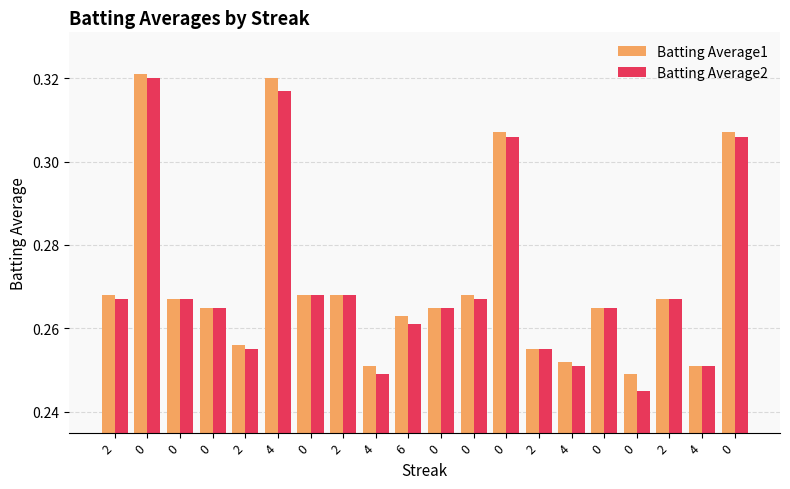

What is the total value across all series at 0?

0.6